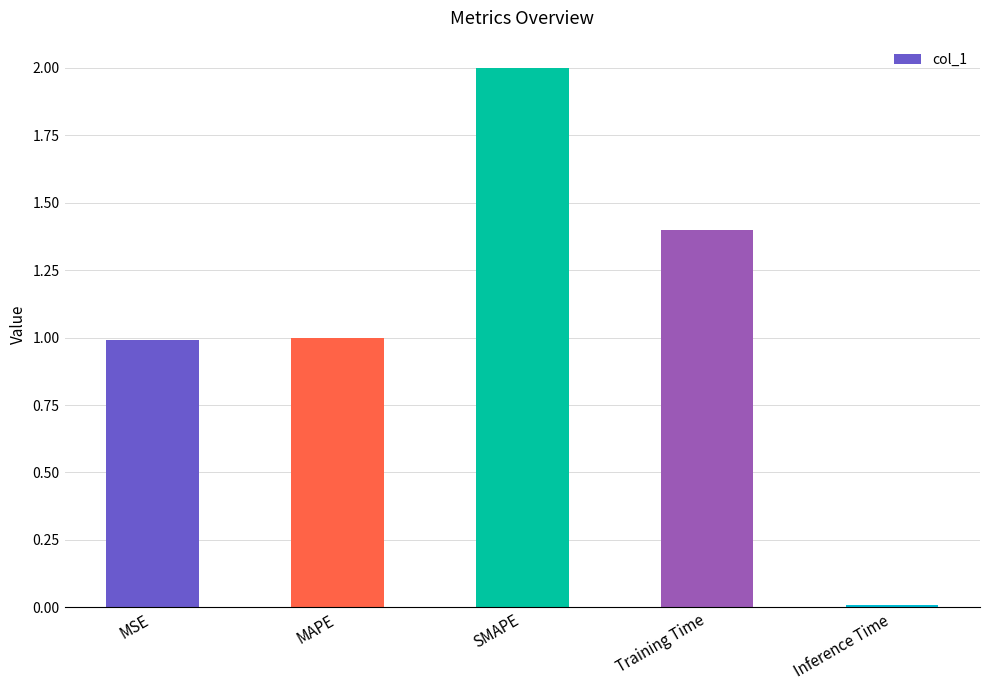

Approximately how many times larger is the value at SMAPE compared to MAPE?

2.0